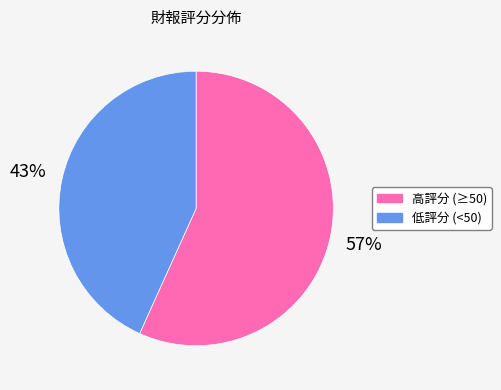

To the nearest percent, what is the average slice percentage?

50%